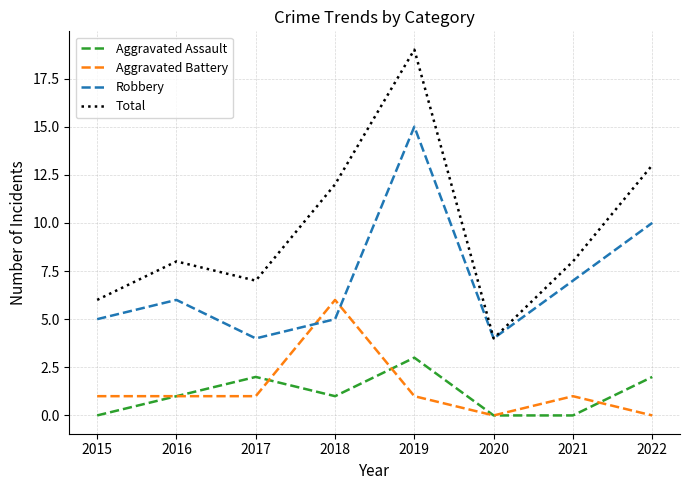

True or false: Aggravated Assault and Robbery intersect in this chart.

False